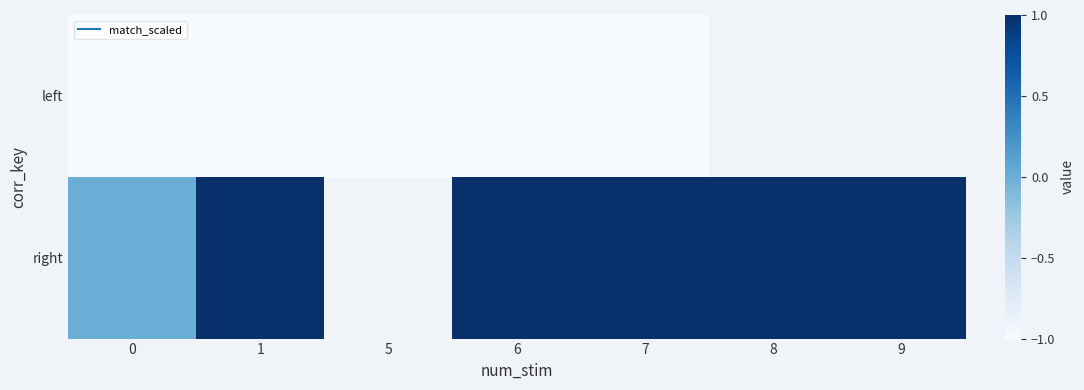

At 1, list the series in order from smallest to largest.

left, right